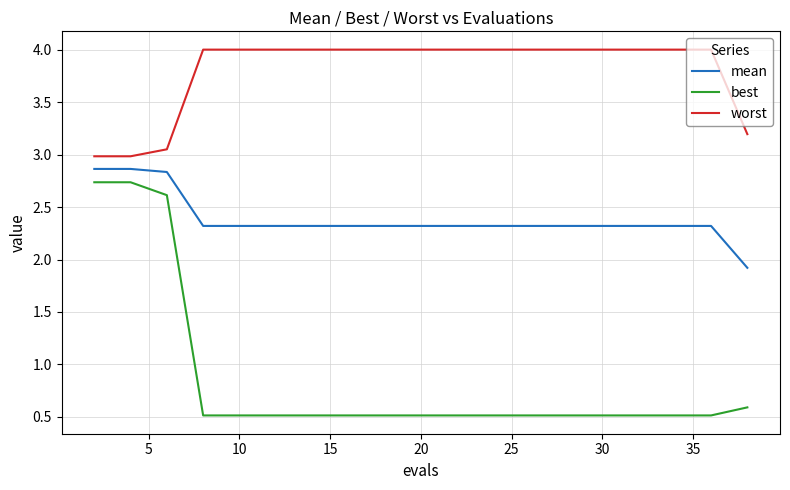

What is the smallest value displayed?

0.5